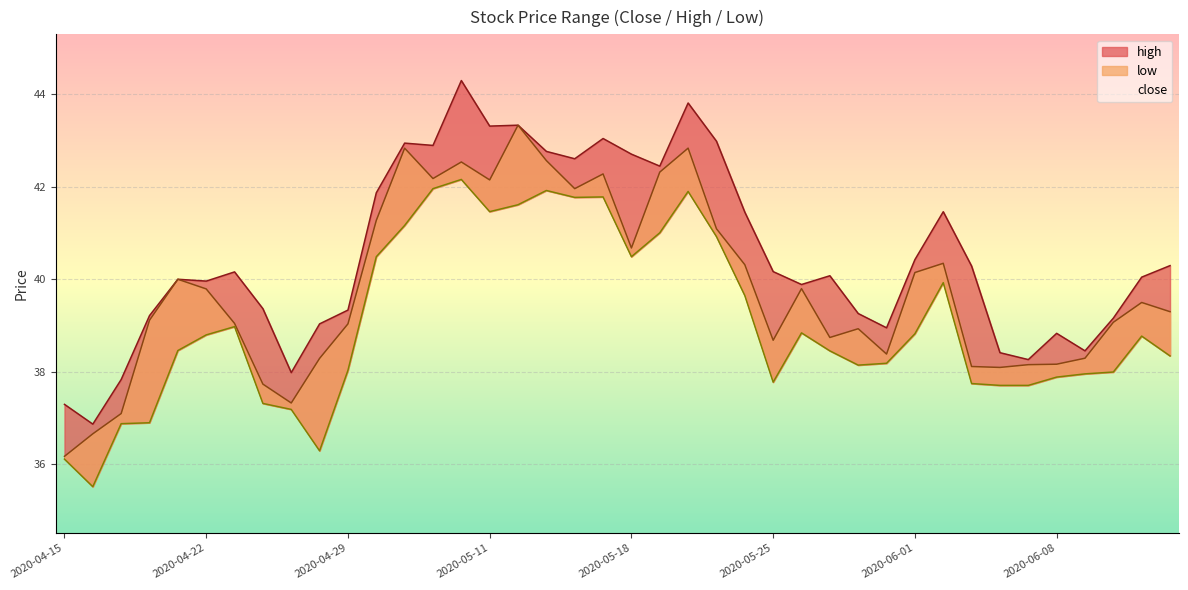

What is the maximum value for low?

42.2